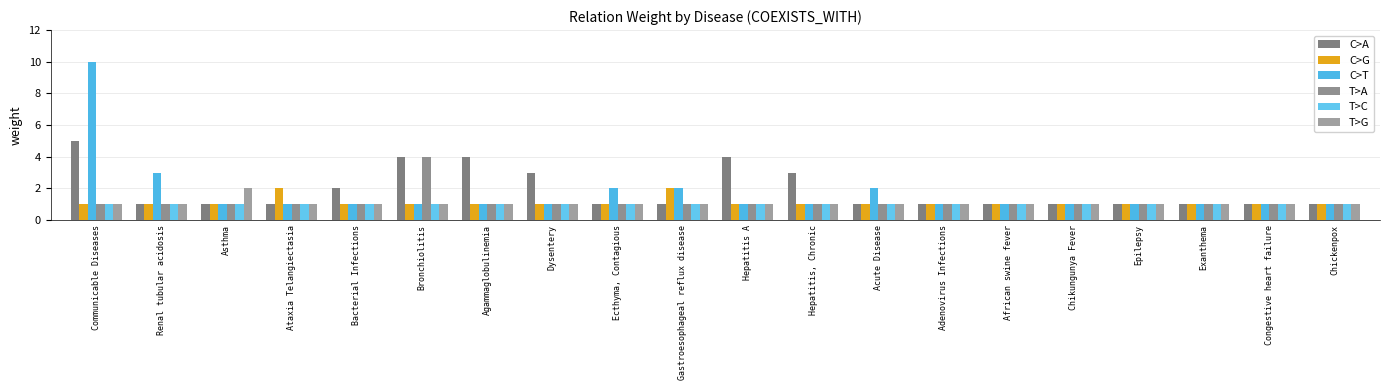

What is the difference between the maximum and minimum values in the T>G series?

1